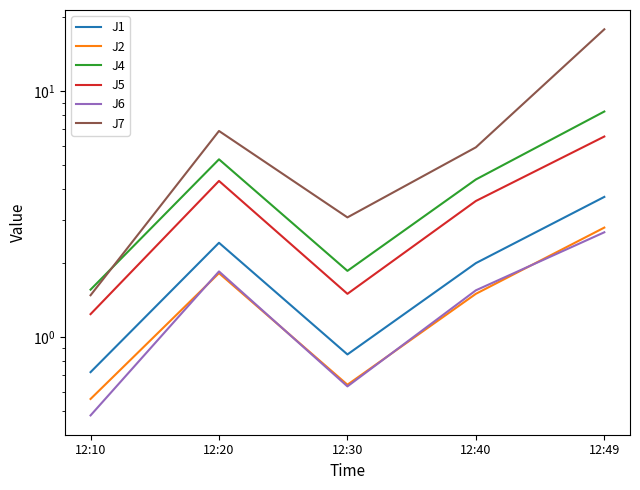

What is the total value across all series at 12:30?

8.6